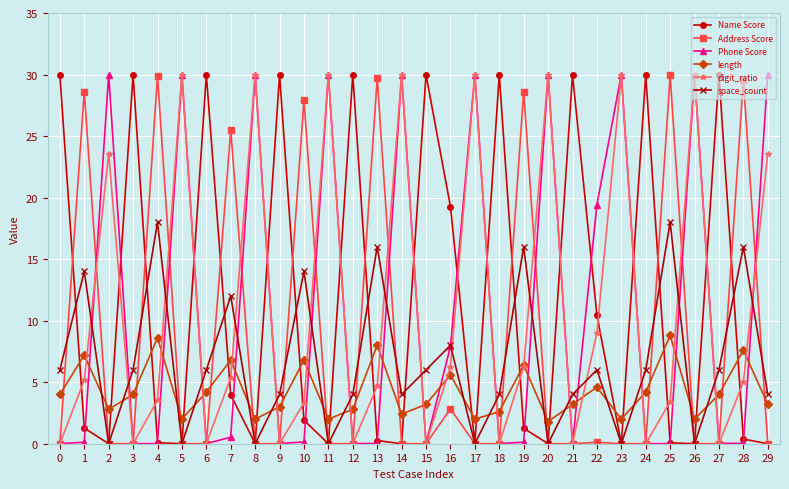

How many intersections are there between space_count and length?

16